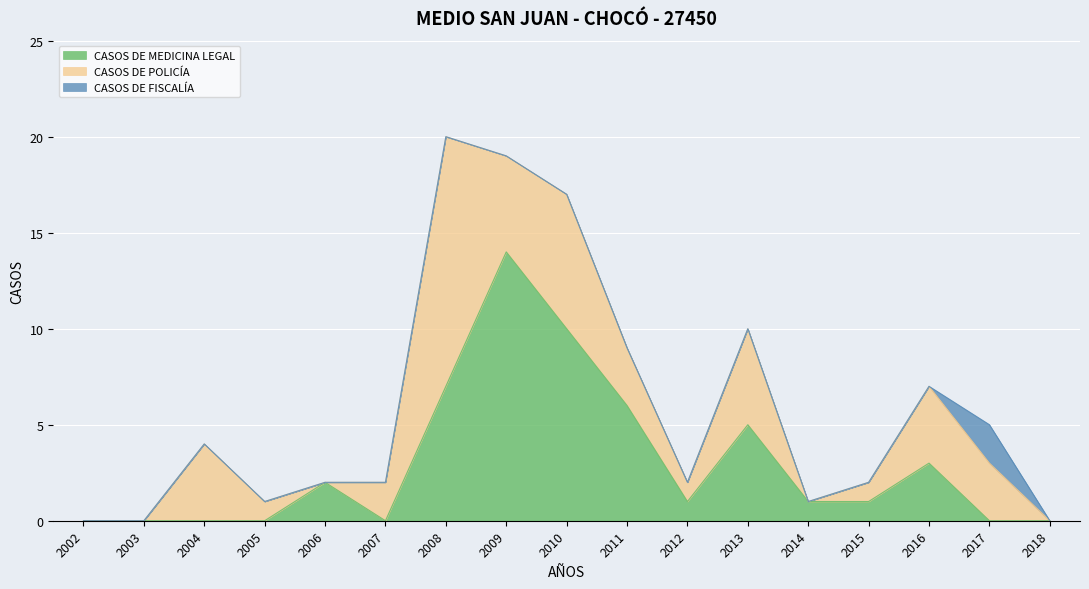

At how many categories does at least one series exceed 8?

3